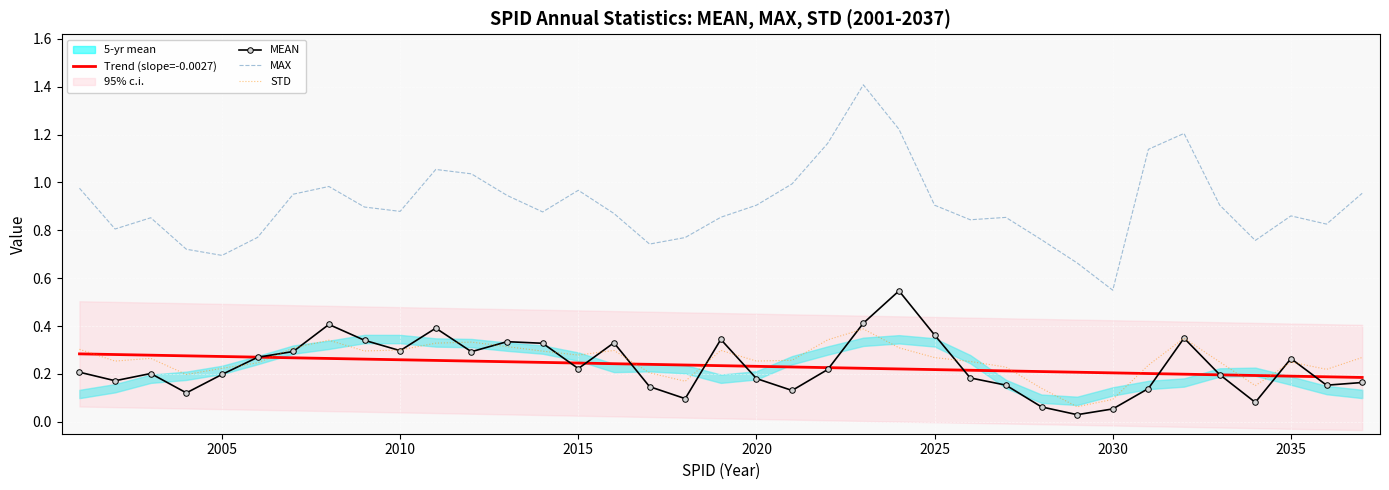

True or false: MEAN and MAX intersect in this chart.

False